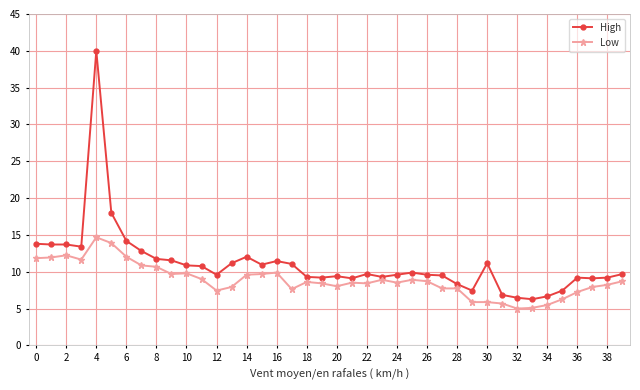

How many lines are shown in the chart?

2